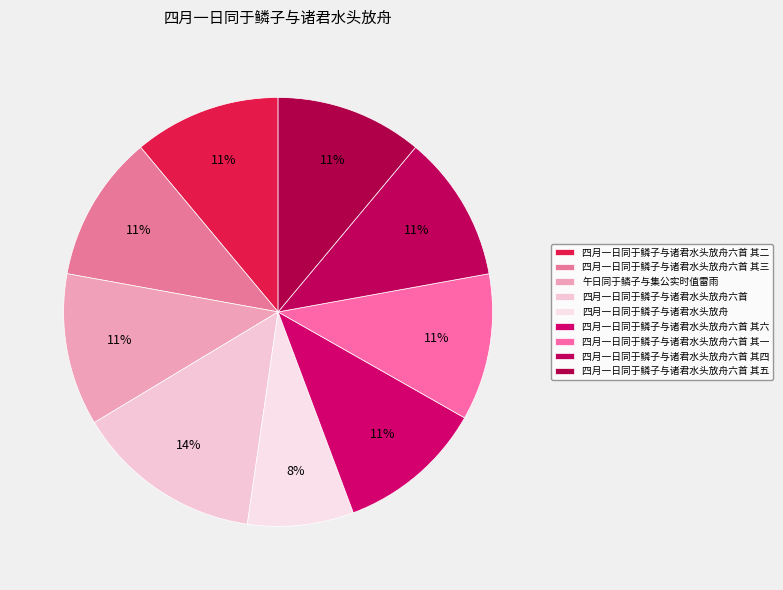

True or false: 四月一日同于鳞子与诸君水头放舟六首 其四 accounts for 20% of the total.

False